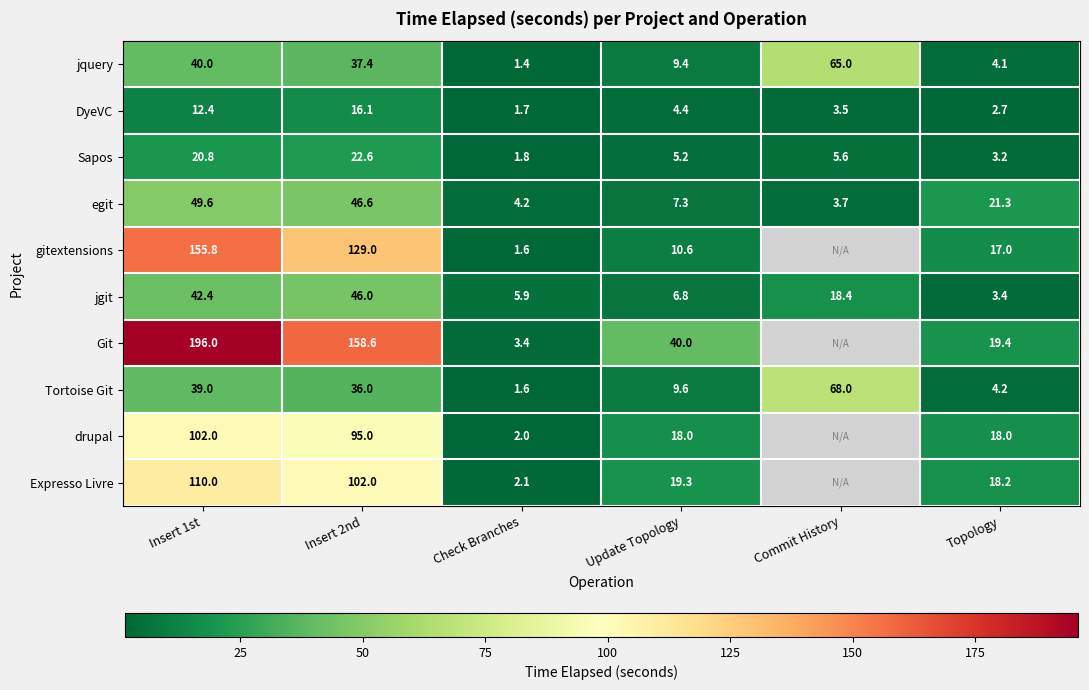

Where does the egit series first go above 21?

Insert 1st